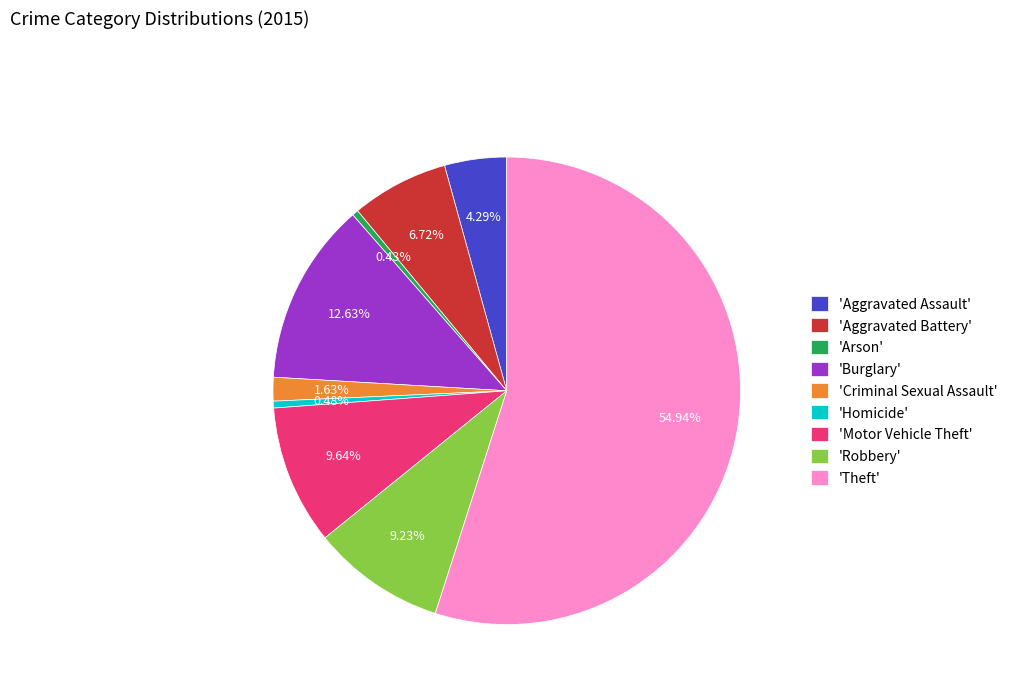

What is the ratio of the value at 'Aggravated Battery' to the value at 'Criminal Sexual Assault'?

4.1